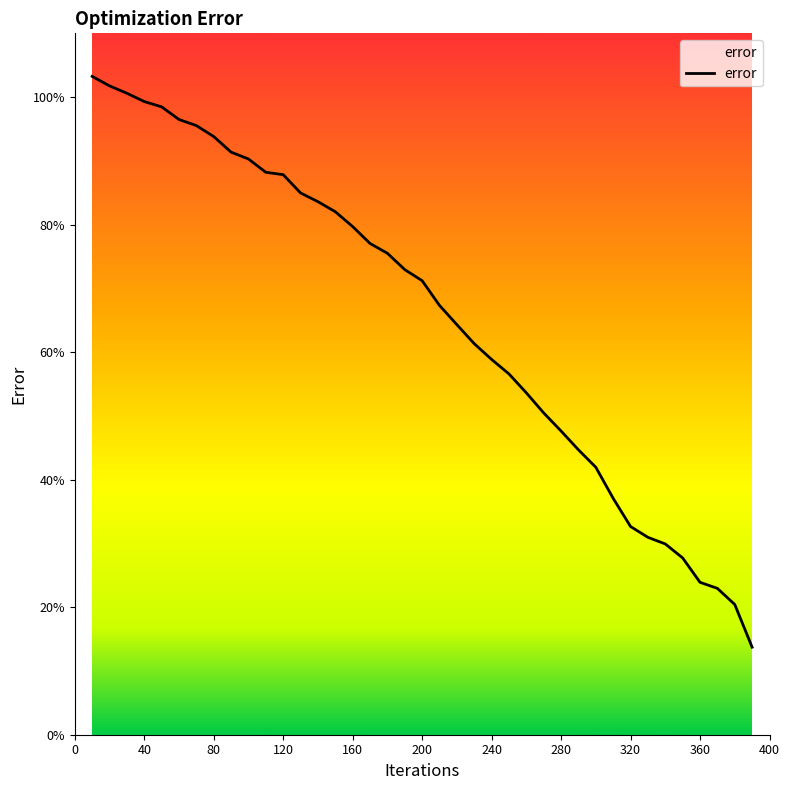

How many distinct data groups are displayed?

1